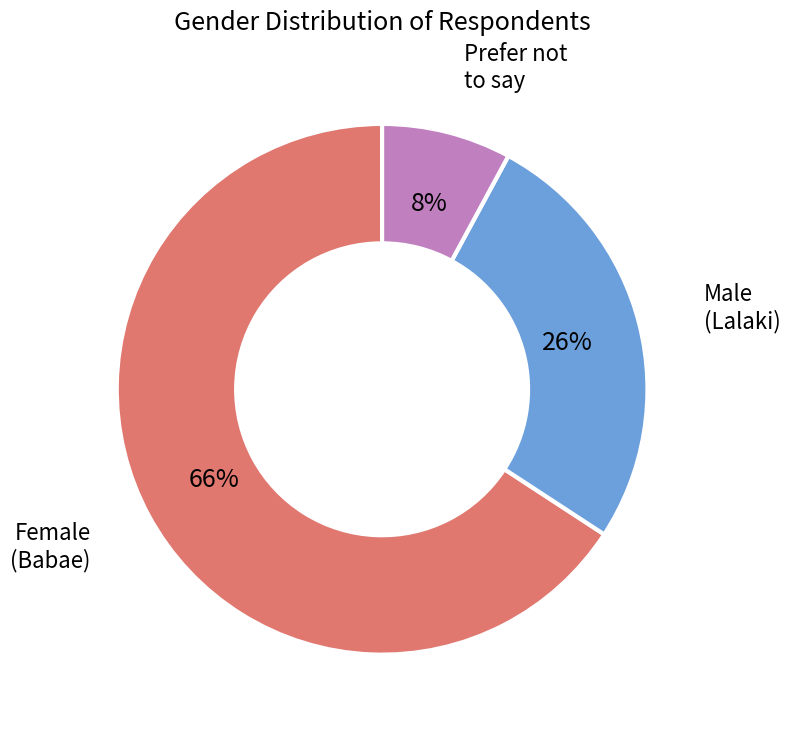

Is there a majority slice in this chart?

Yes